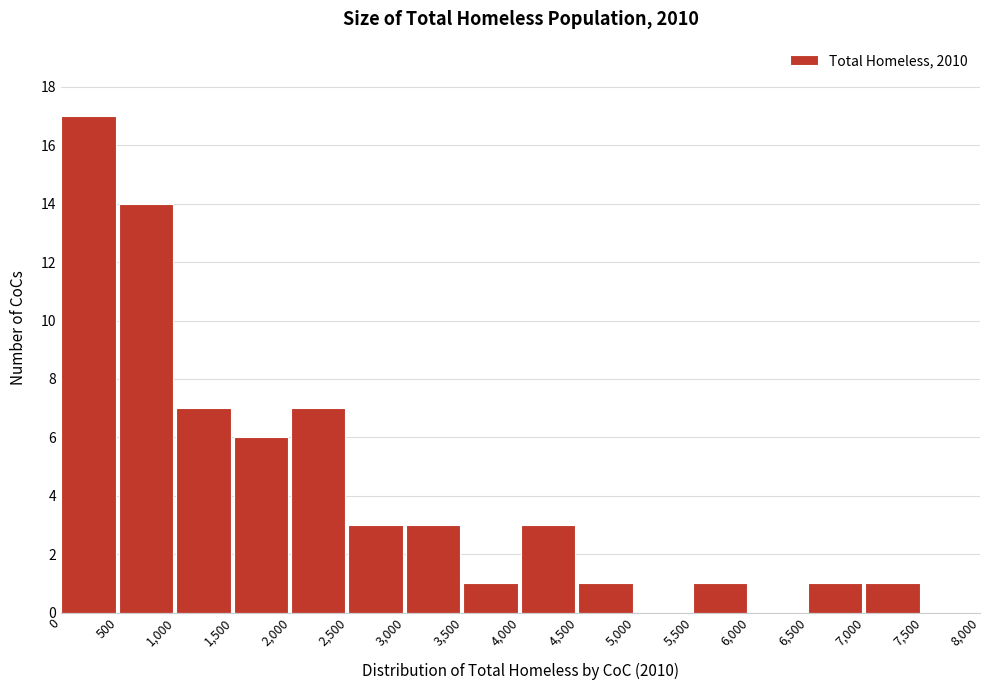

Which range on the x-axis has the tallest bar?

0 to 500